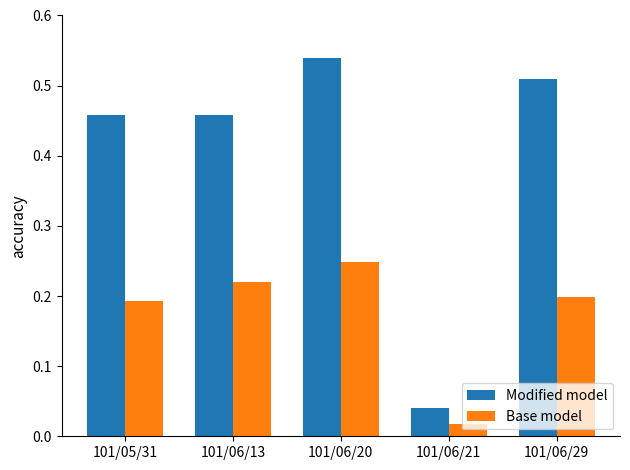

What is the difference between the highest and lowest values at 101/06/20?

0.3